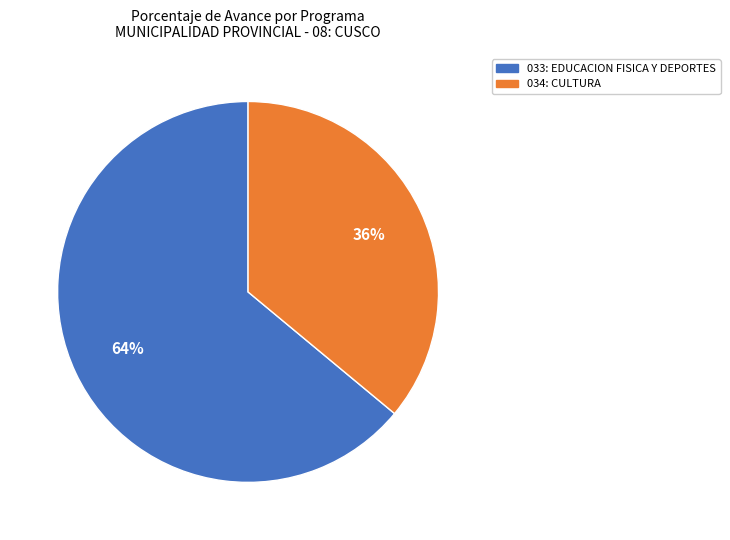

Which slice represents more than half of the pie?

033: EDUCACION FISICA Y DEPORTES